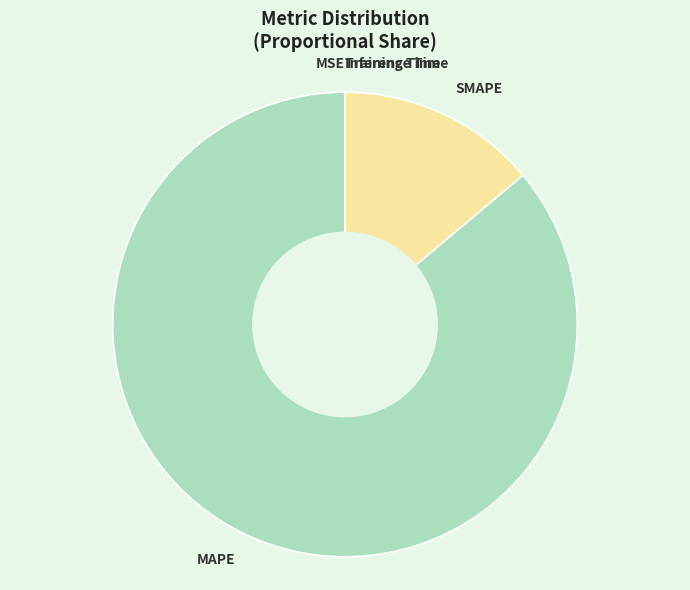

What is the largest slice in the pie chart?

MAPE